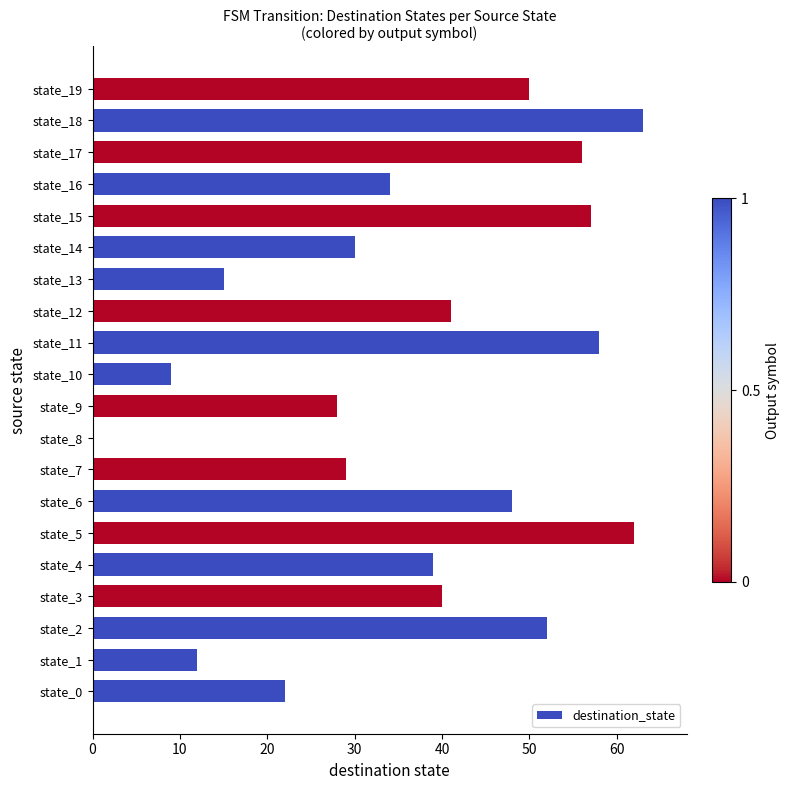

Are the bars horizontal?

Yes